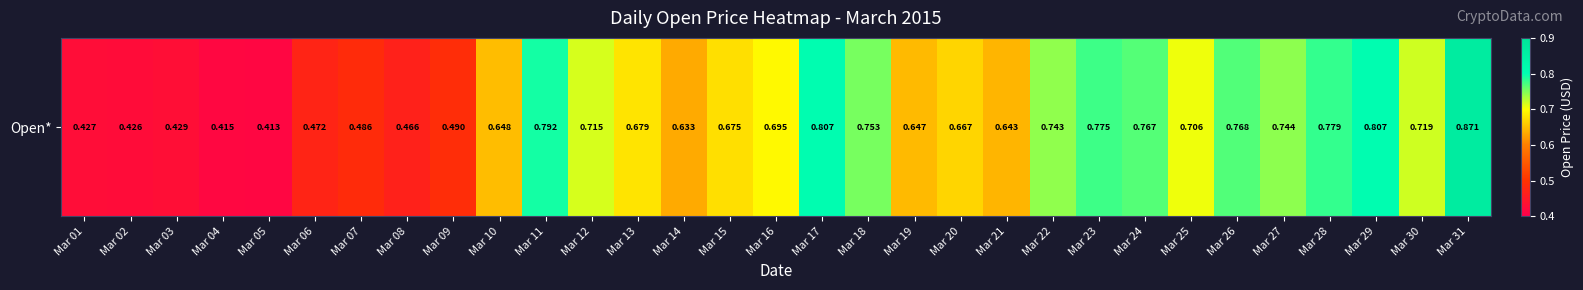

Reading left to right, extract all data points from this chart.

Mar 01=0.4	Mar 02=0.4	Mar 03=0.4	Mar 04=0.4	Mar 05=0.4	Mar 06=0.5	Mar 07=0.5	Mar 08=0.5	Mar 09=0.5	Mar 10=0.6	Mar 11=0.8	Mar 12=0.7	Mar 13=0.7	Mar 14=0.6	Mar 15=0.7	Mar 16=0.7	Mar 17=0.8	Mar 18=0.8	Mar 19=0.6	Mar 20=0.7	Mar 21=0.6	Mar 22=0.7	Mar 23=0.8	Mar 24=0.8	Mar 25=0.7	Mar 26=0.8	Mar 27=0.7	Mar 28=0.8	Mar 29=0.8	Mar 30=0.7	Mar 31=0.9